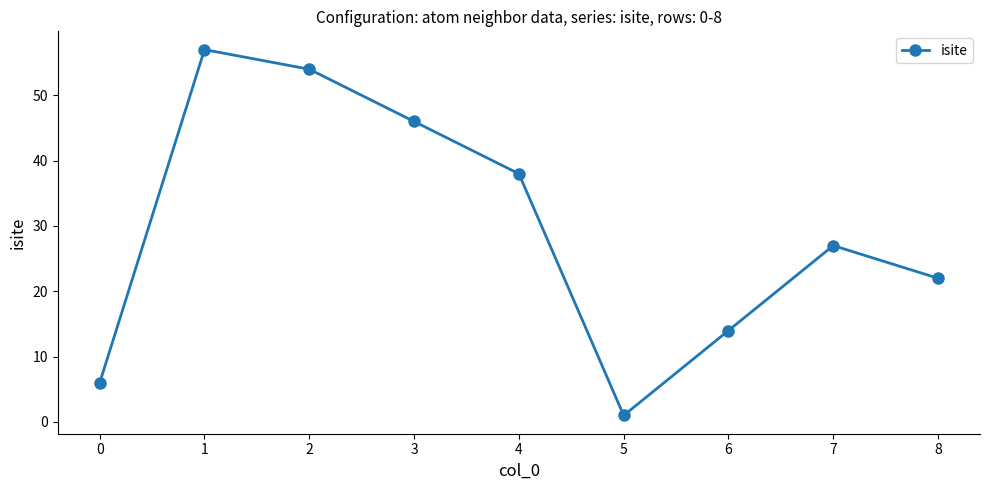

Reading left to right, what are all the values shown in this chart?

6	57	54	46	38	1	14	27	22